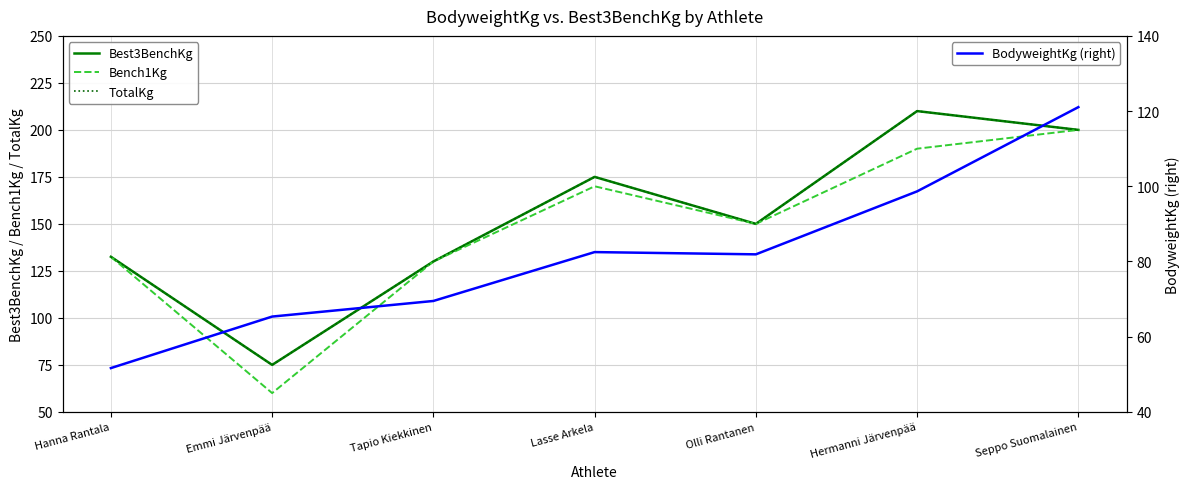

What is the maximum value shown in the chart?

210.0